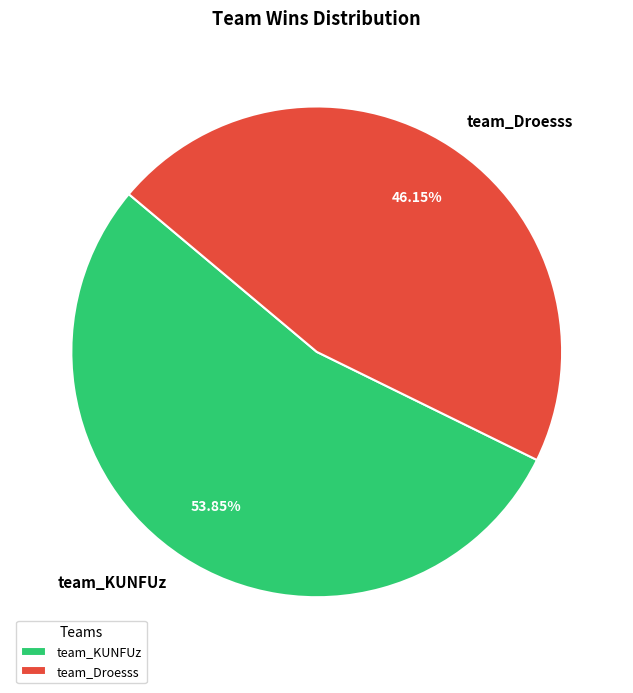

Is the sum of team_Droesss and team_KUNFUz greater than half?

Yes